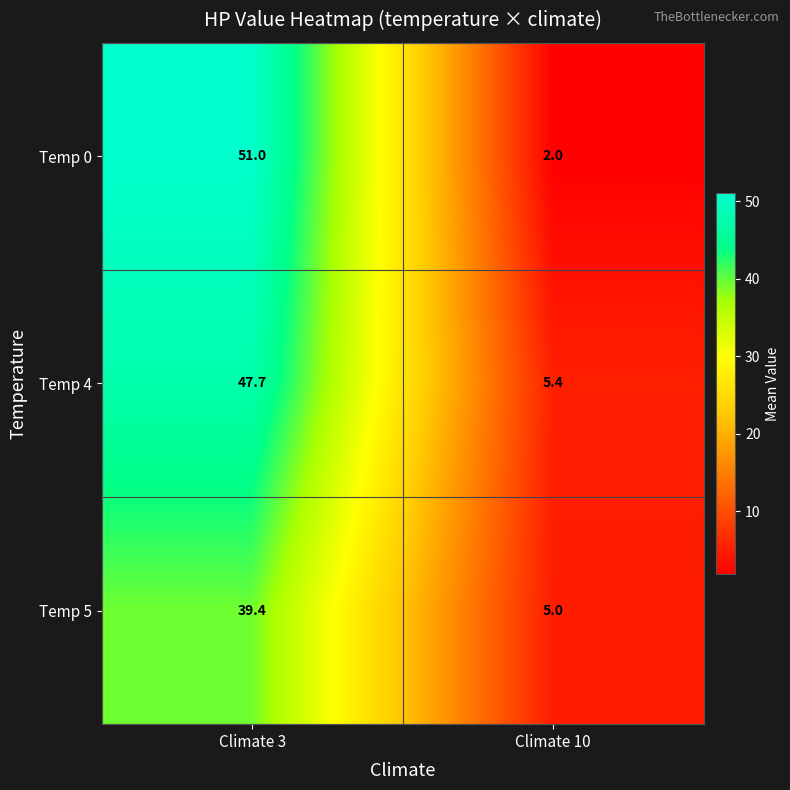

What value does the Temp 0 series have at Climate 10?

2.0